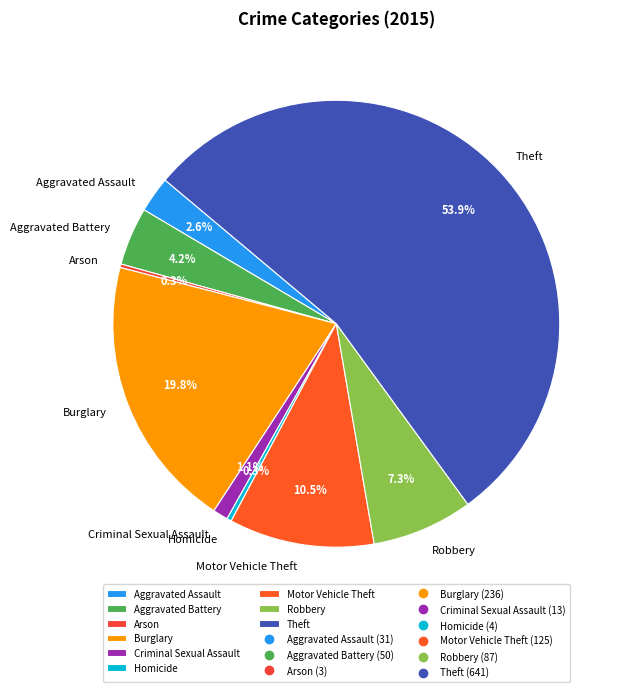

To the nearest percent, what is the combined percentage of Theft and Robbery?

61%